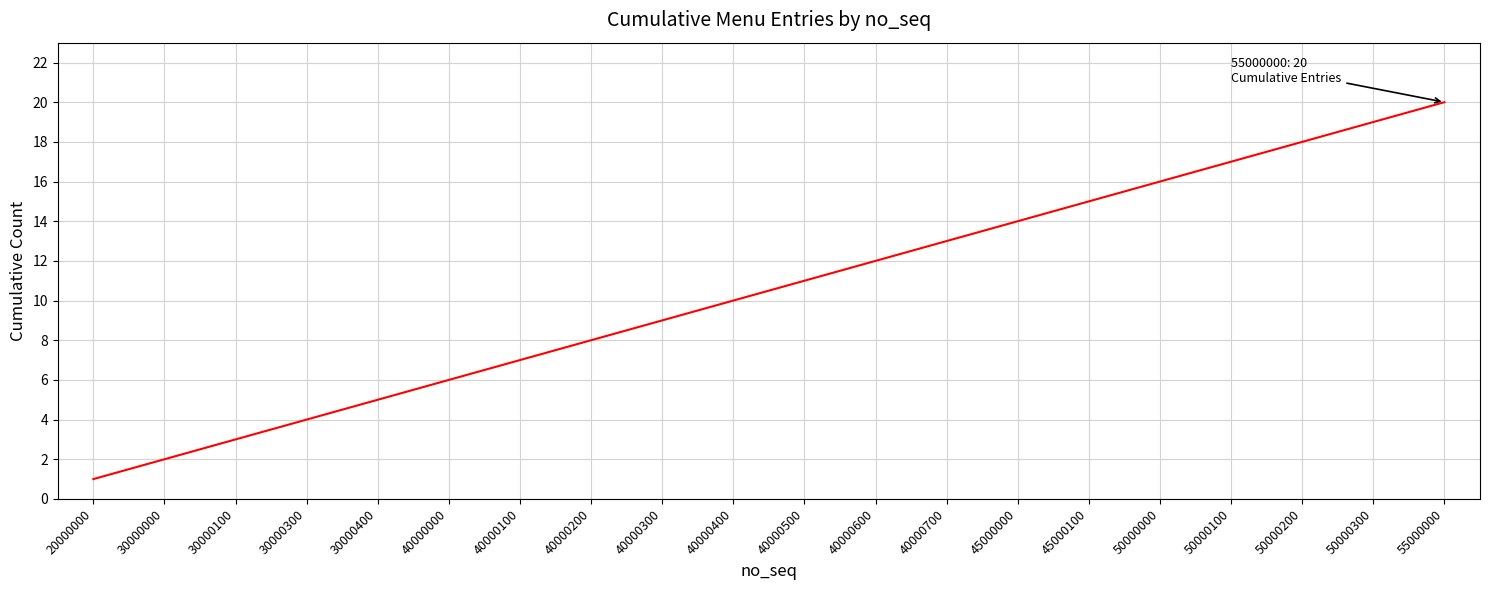

How many distinct data groups are displayed?

1